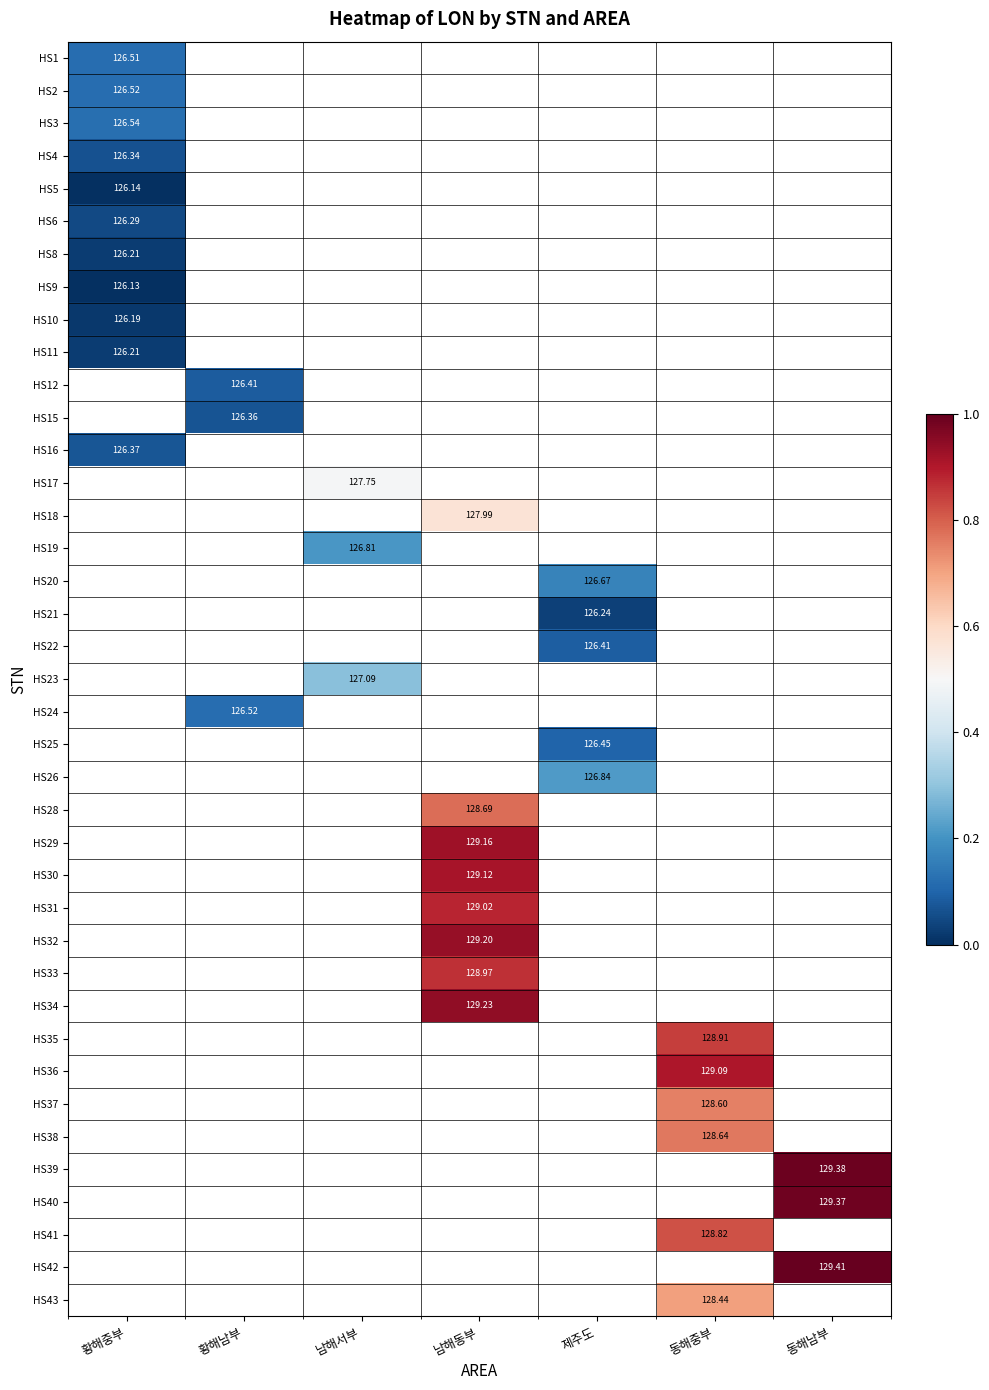

List the series in order of their peak value, lowest first.

HS9, HS5, HS10, HS8, HS11, HS6, HS4, HS16, HS1, HS2, HS3, HS12, HS15, HS17, HS18, HS19, HS20, HS21, HS22, HS23, HS24, HS25, HS26, HS28, HS29, HS30, HS31, HS32, HS33, HS34, HS35, HS36, HS37, HS38, HS39, HS40, HS41, HS42, HS43